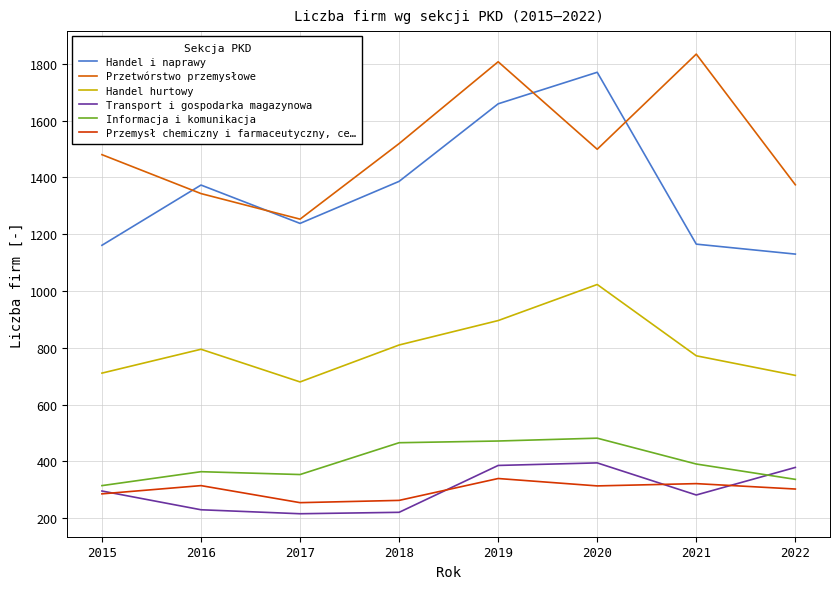

Which series has the largest range (max minus min)?

Handel i naprawy